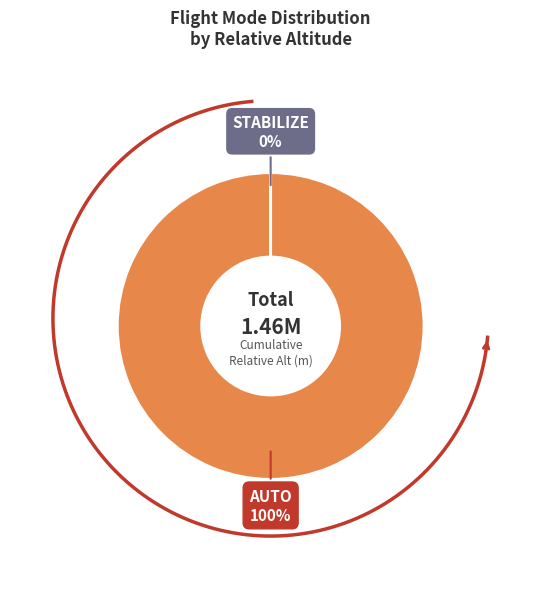

Rank the categories by value from lowest to highest.

STABILIZE, AUTO